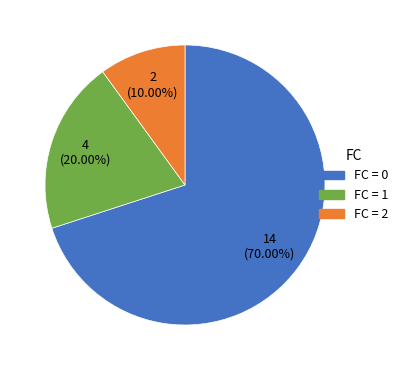

Do FC = 1 and FC = 0 together represent more than half of the pie?

Yes